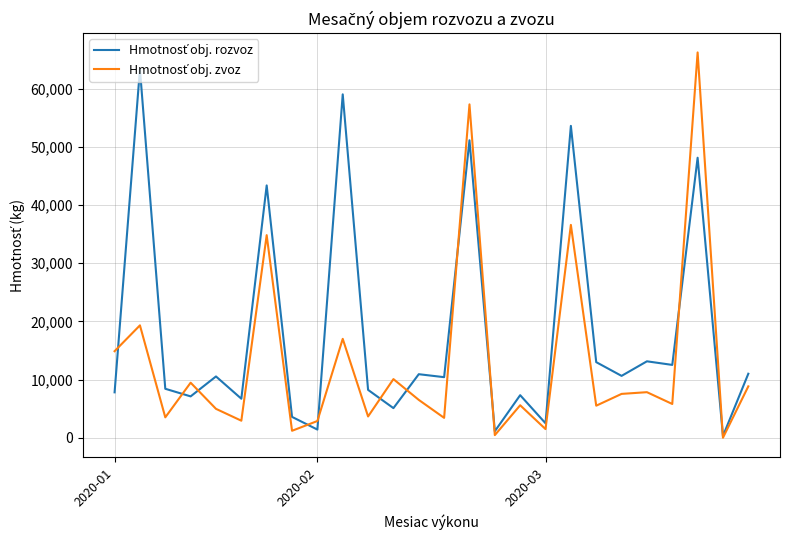

What is the maximum value shown in the chart?

66255.1